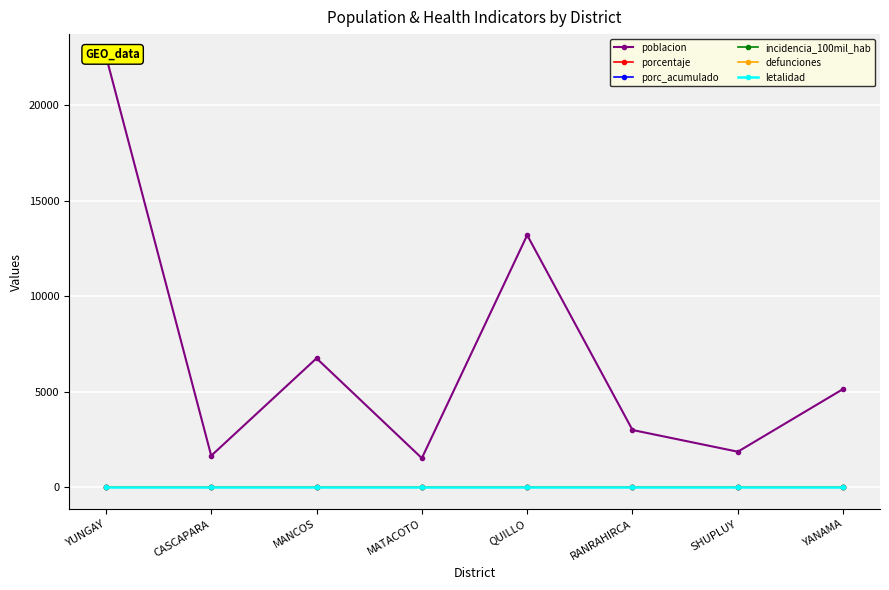

Which series has the largest range (max minus min)?

poblacion